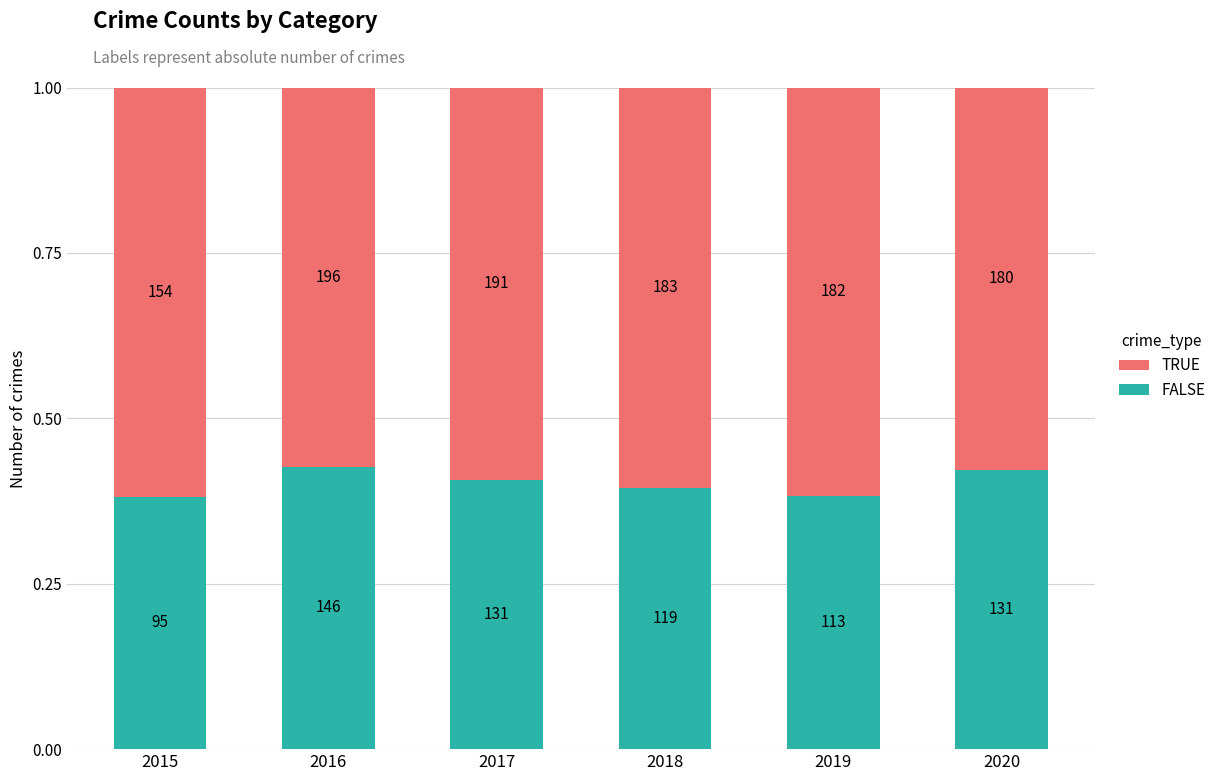

Is it true that FALSE equals 0.4 at 2018?

True